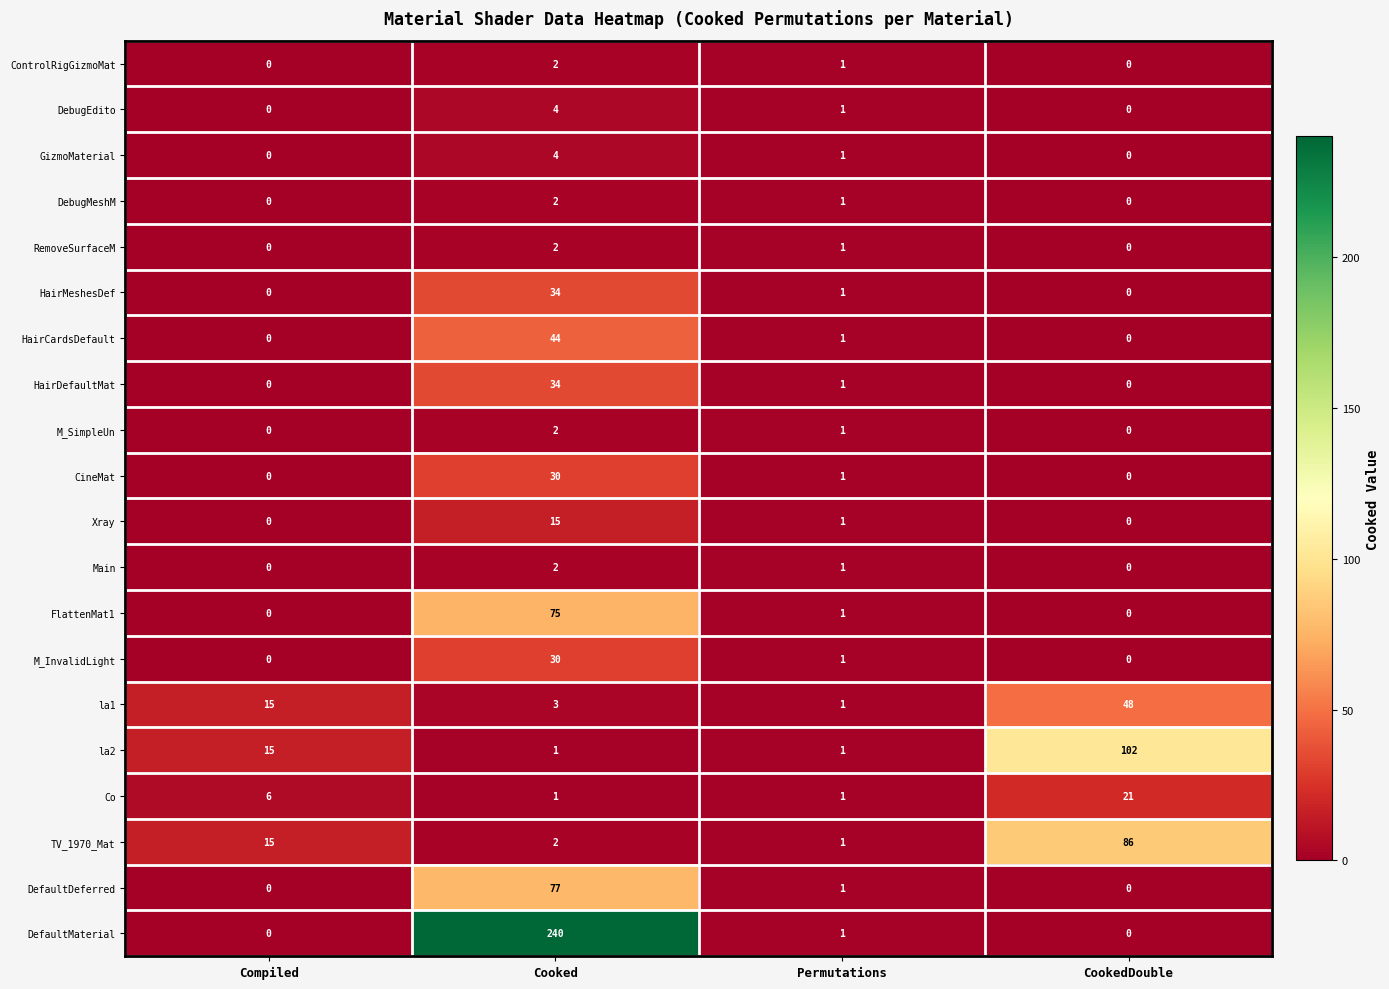

True or false: HairMeshesDef has a value of -19 at Compiled.

False